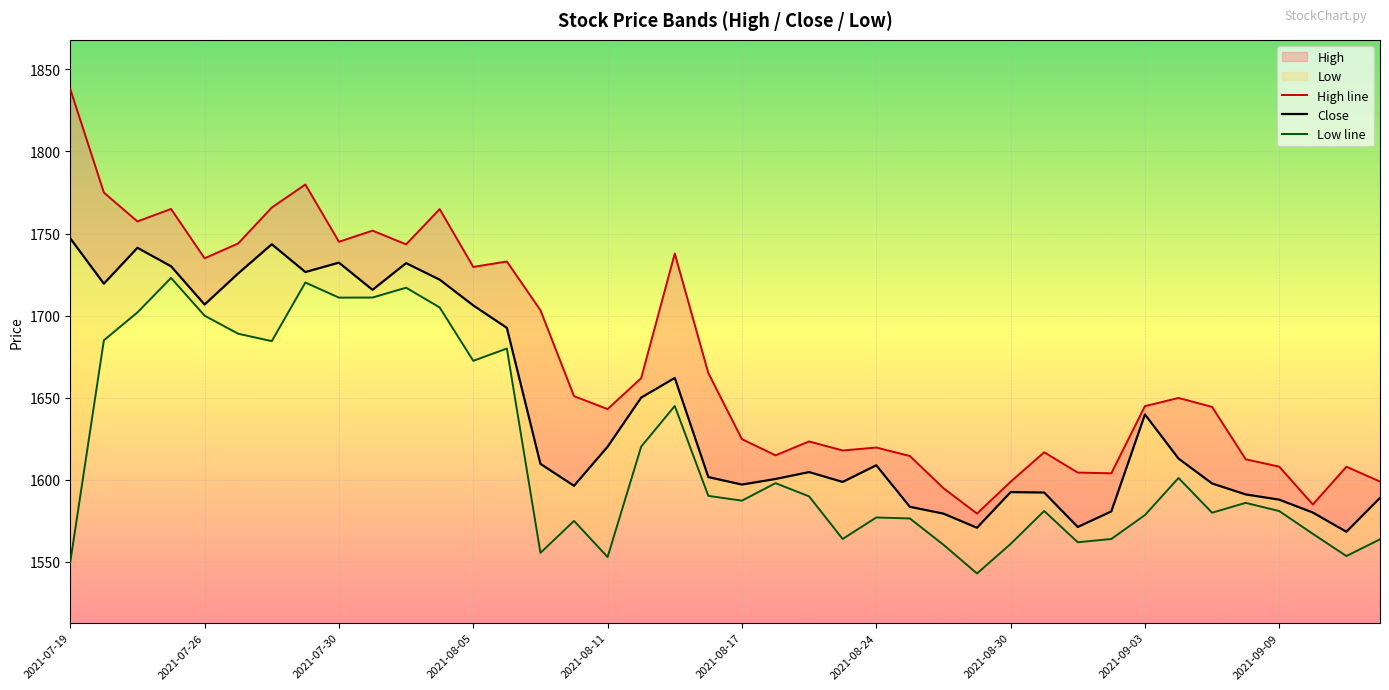

Read the Close value at 35.

1591.2